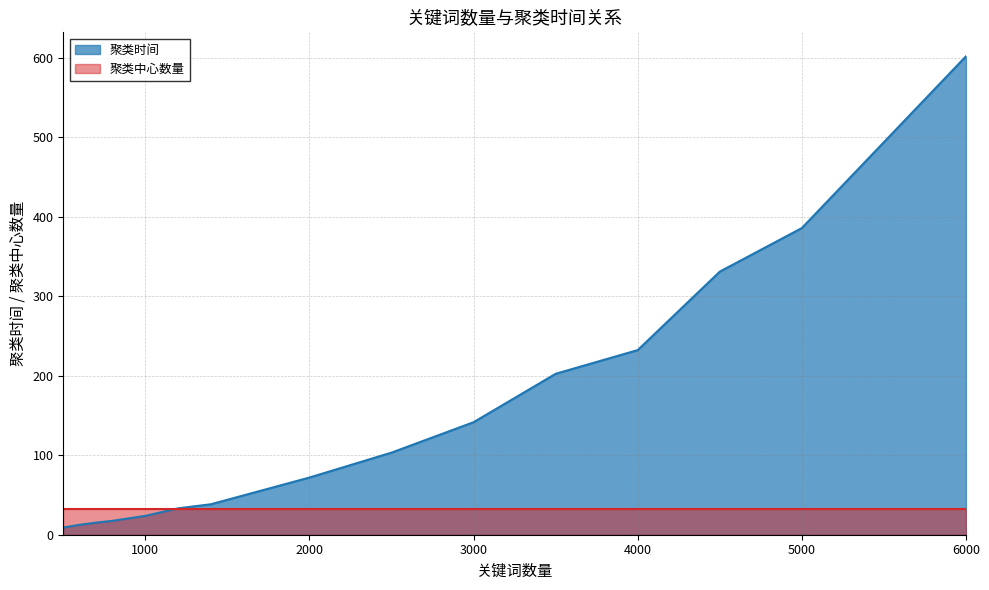

Reading left to right, what are all the values shown in this chart?

9.1	12.5	15.3	17.5	23.8	33.2	38.4	72.0	103.3	141.6	202.5	232.3	331.0	385.9	602.0